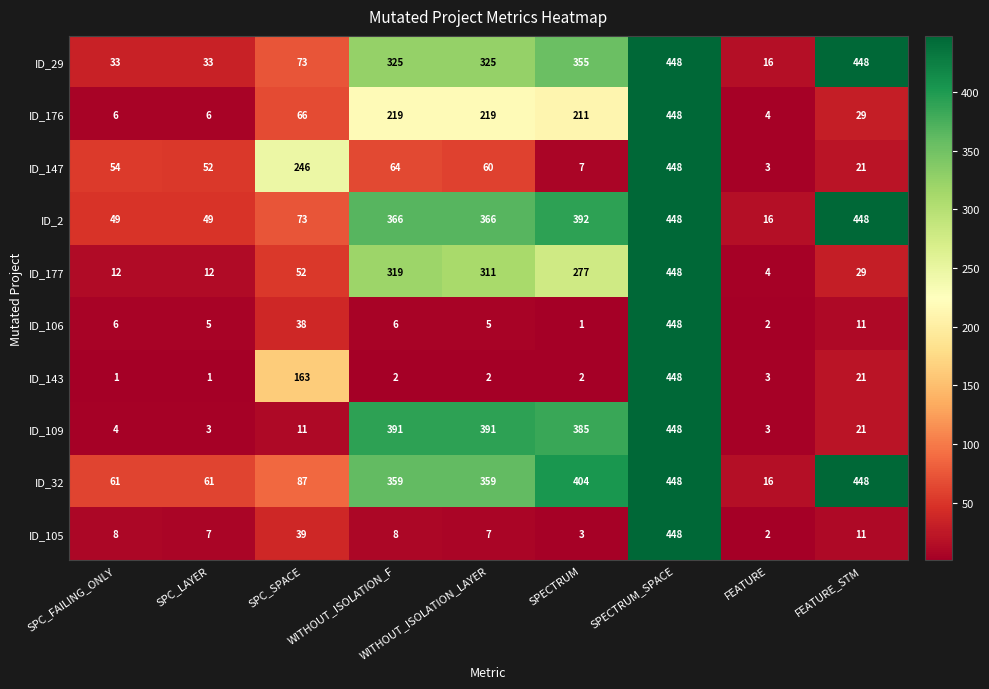

The value of ID_147 at FEATURE_STM is 21. True or false?

True